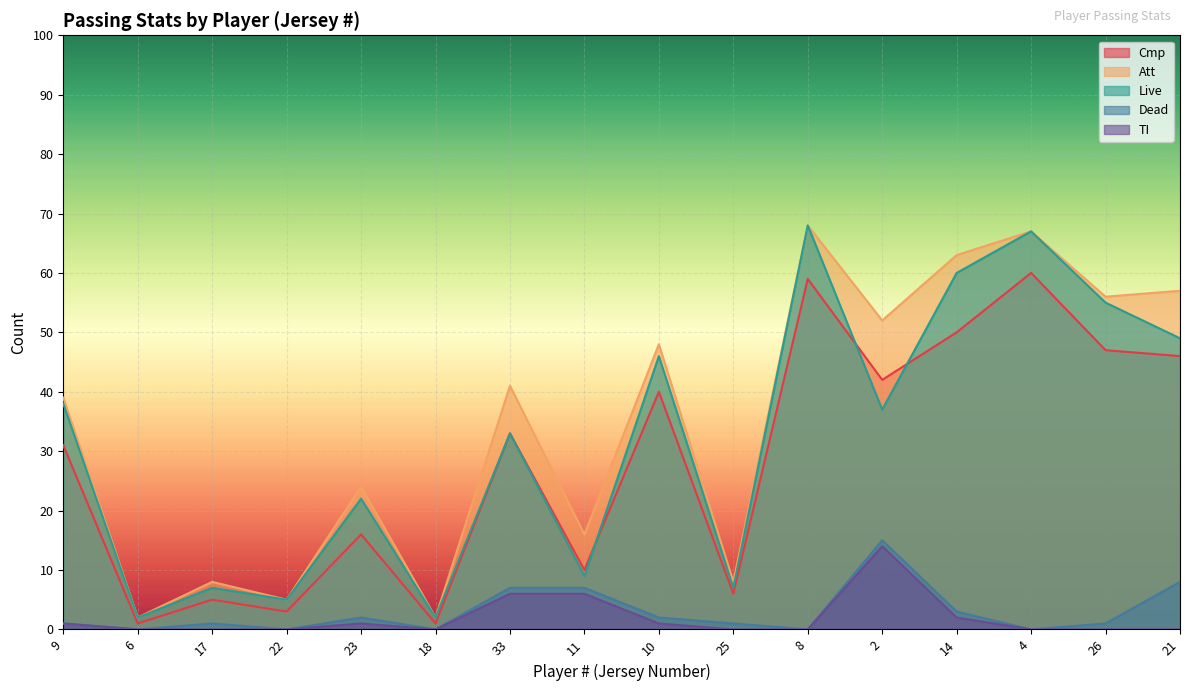

Which series has the largest range (max minus min)?

Att